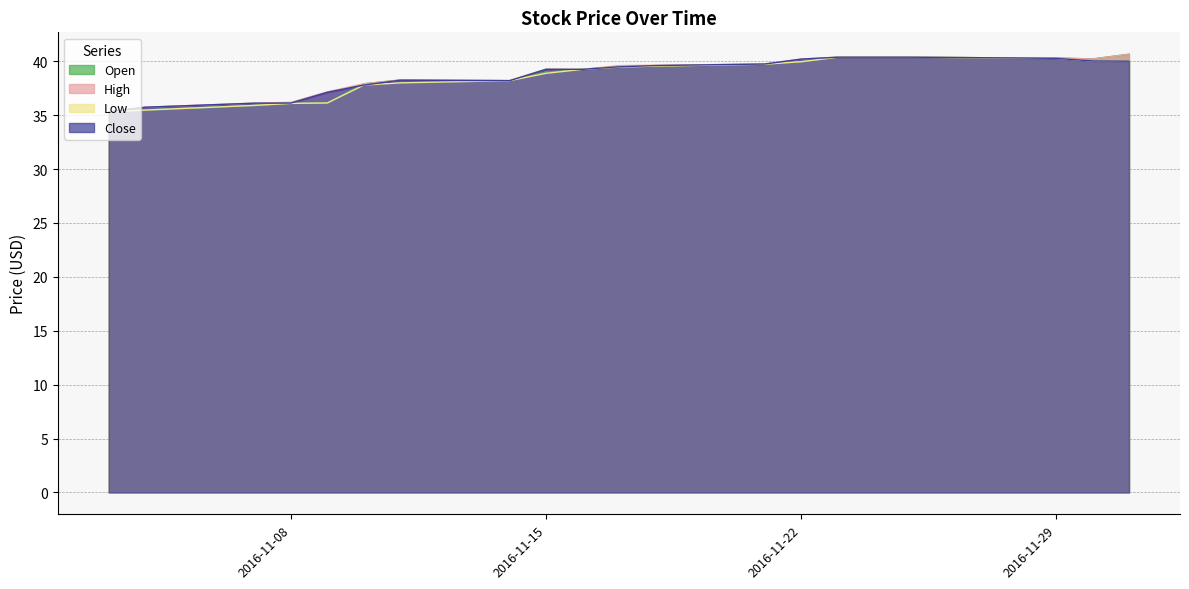

At which category does Open reach its first local valley?

2016-11-30